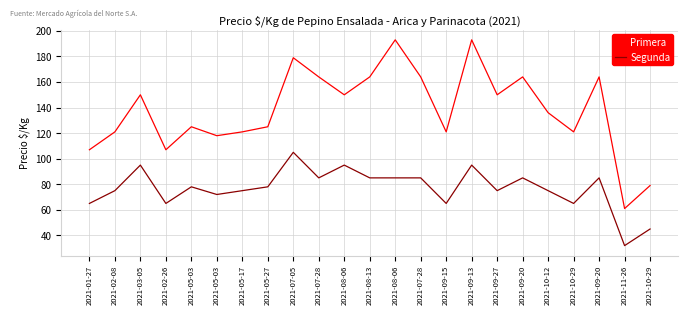

What is the minimum value for Primera?

61